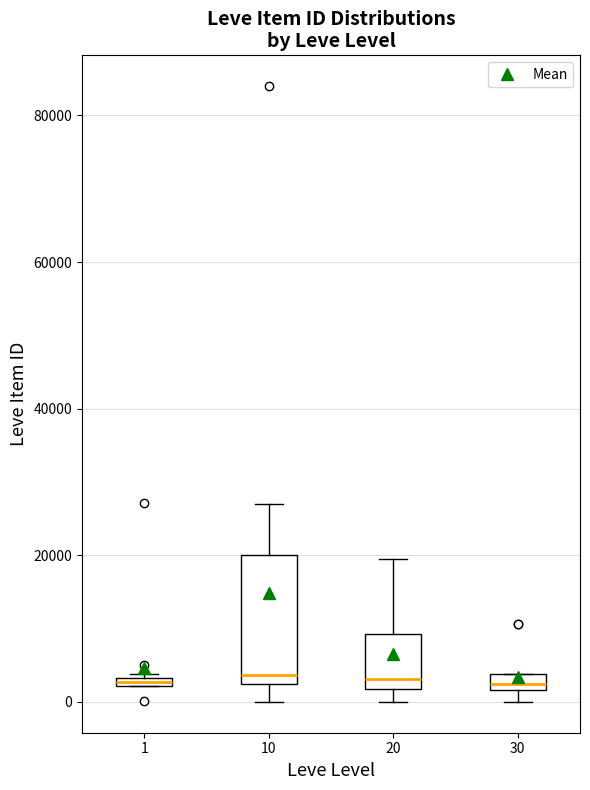

Comparing the boxes themselves (not the whiskers), which one is the tallest?

10